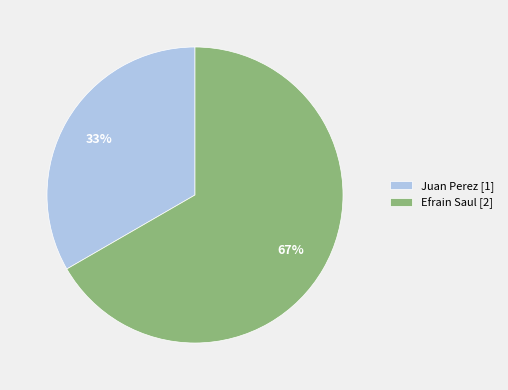

The Efrain Saul slice represents 67% of the pie. True or false?

True